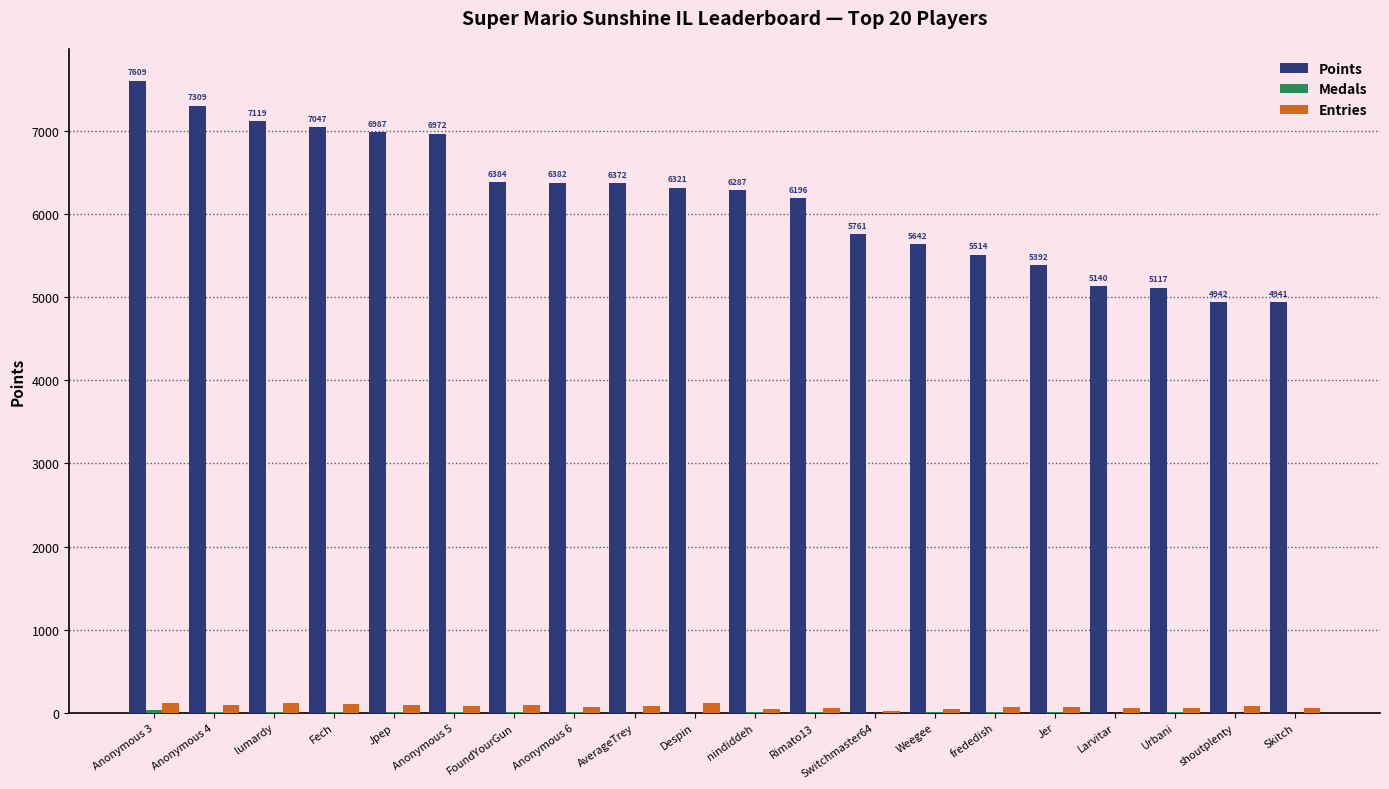

Is the value of Entries at Skitch greater than the value of Points at frededish?

No